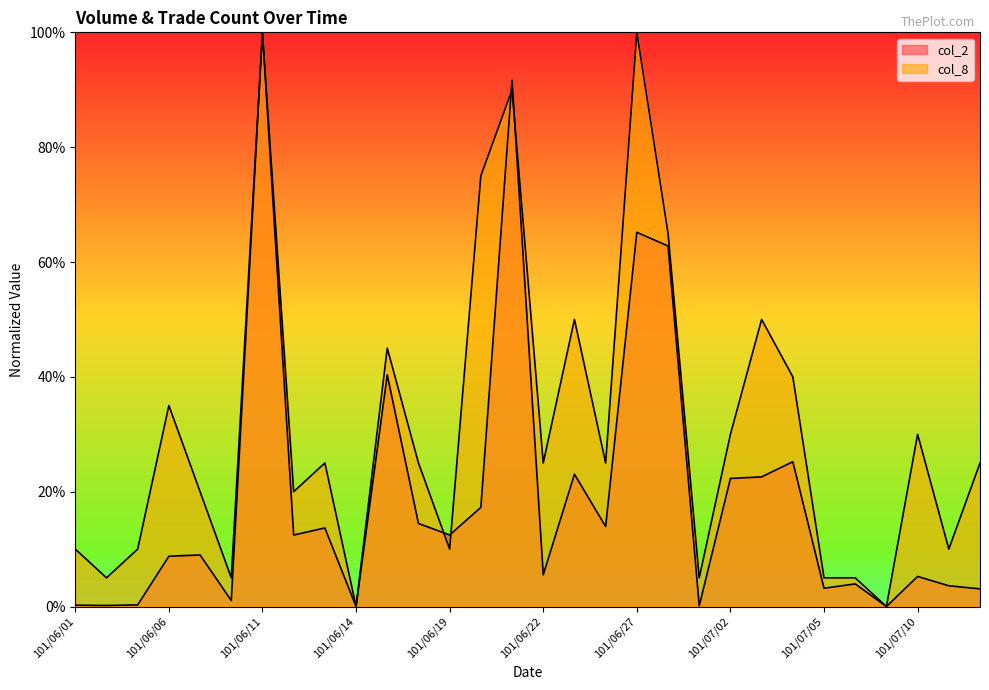

How many interior local valleys does the col_8 series have?

10